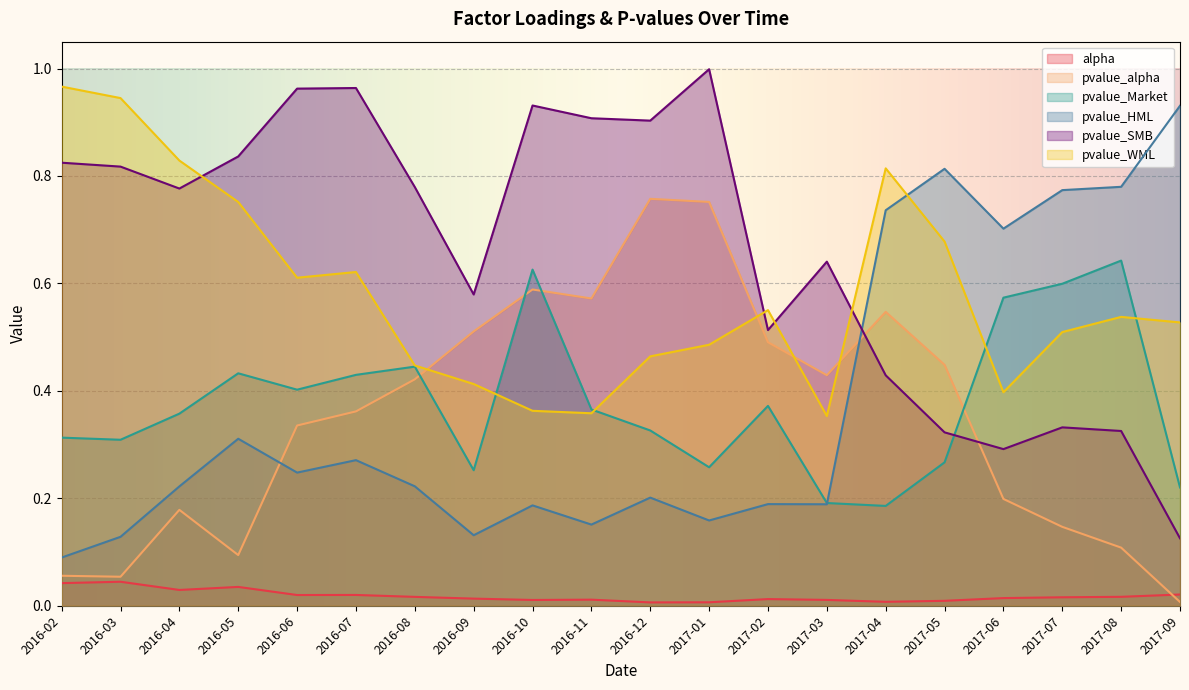

Does the chart display data point markers on the line(s)?

No